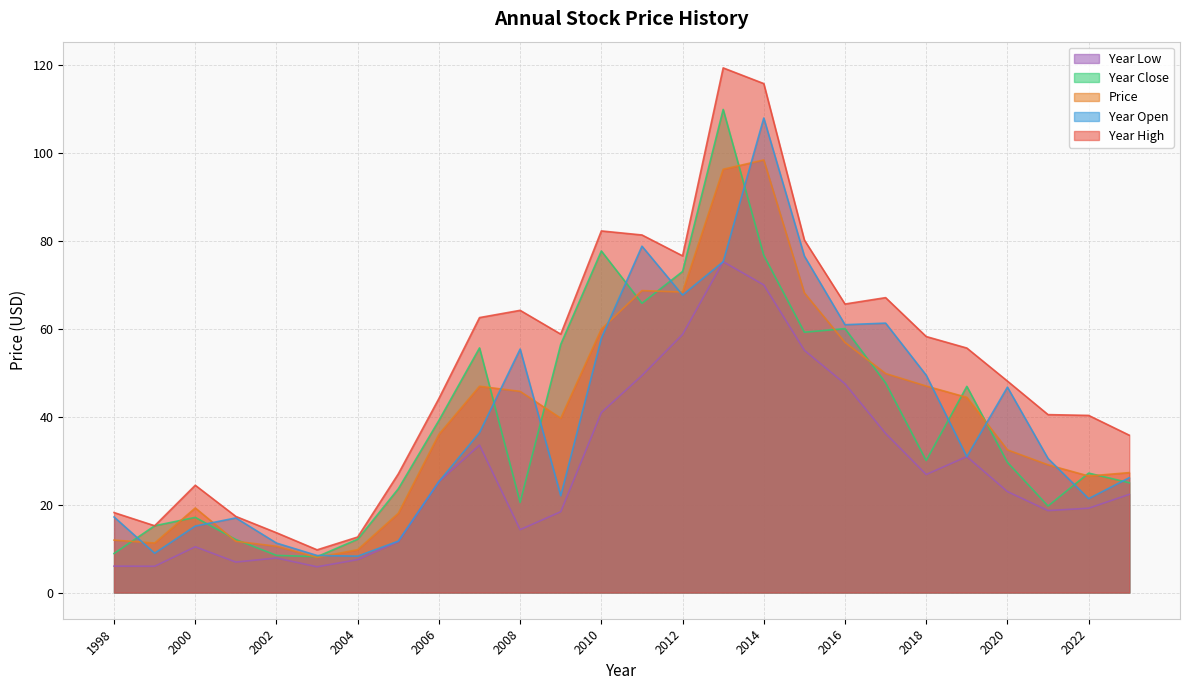

Reading left to right, extract all data points from this chart.

price: 11.9	11.3	19.2	11.6	10.5	8.0	9.7	18.0	36.0	46.9	45.8	39.7	59.9	68.7	68.4	96.3	98.4	68.2	56.9	49.8	47.0	44.4	32.5	29.1	26.5	27.3
year_open: 17.2	8.9	15.1	17.0	11.2	8.4	8.3	11.7	25.2	36.4	55.4	22.0	57.9	78.8	67.7	75.3	108.0	76.5	60.9	61.3	49.5	30.9	46.7	30.5	21.4	26.1
year_high: 18.2	15.2	24.4	17.3	13.6	9.7	12.6	27.0	44.1	62.6	64.2	58.8	82.3	81.4	76.6	119.4	115.8	80.2	65.7	67.1	58.2	55.6	48.1	40.5	40.3	35.8
year_low: 6.0	6.0	10.4	6.9	7.8	5.8	7.5	11.6	25.2	33.5	14.3	18.4	41.0	49.4	58.7	75.3	70.0	55.1	47.5	36.2	26.9	30.9	23.0	18.6	19.2	22.3
year_close: 8.9	15.2	17.1	12.1	8.4	8.2	12.1	23.6	39.2	55.7	20.5	56.5	77.7	65.8	73.0	109.9	76.7	59.2	60.0	47.7	30.0	46.9	29.6	19.7	27.2	25.0